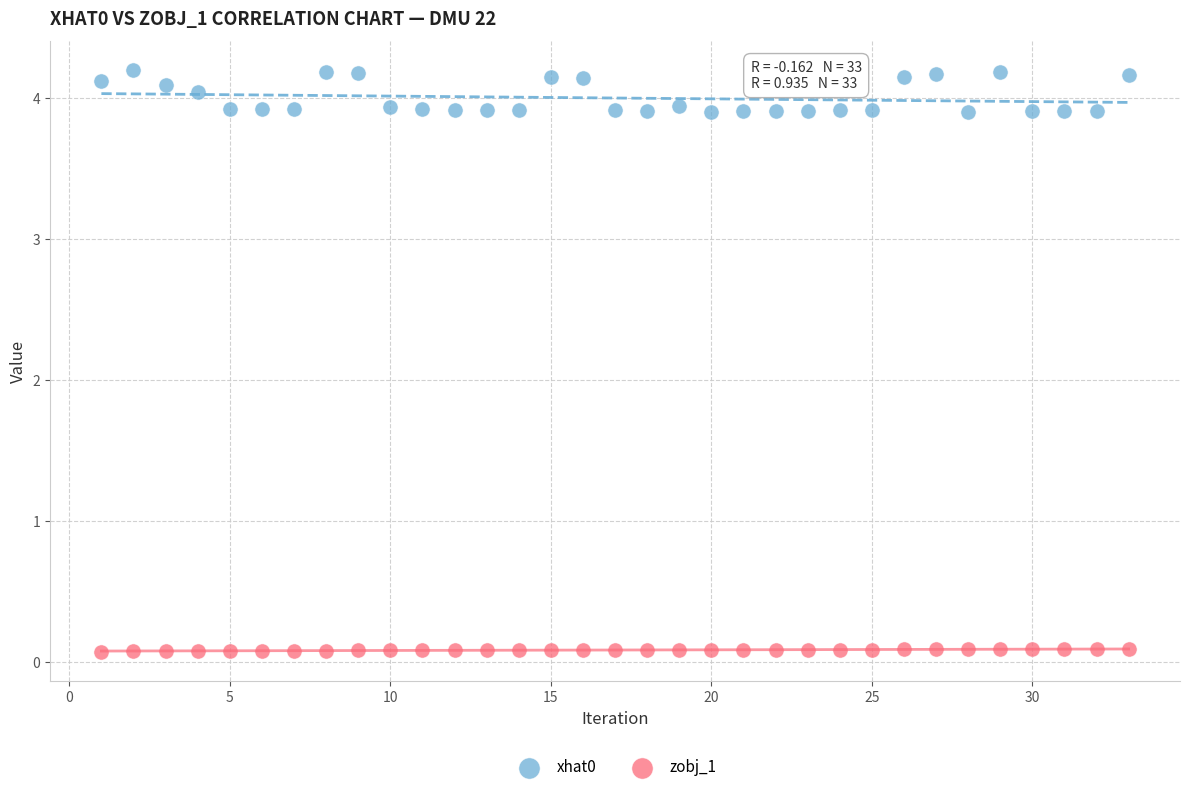

Which series reaches the maximum Y coordinate?

xhat0